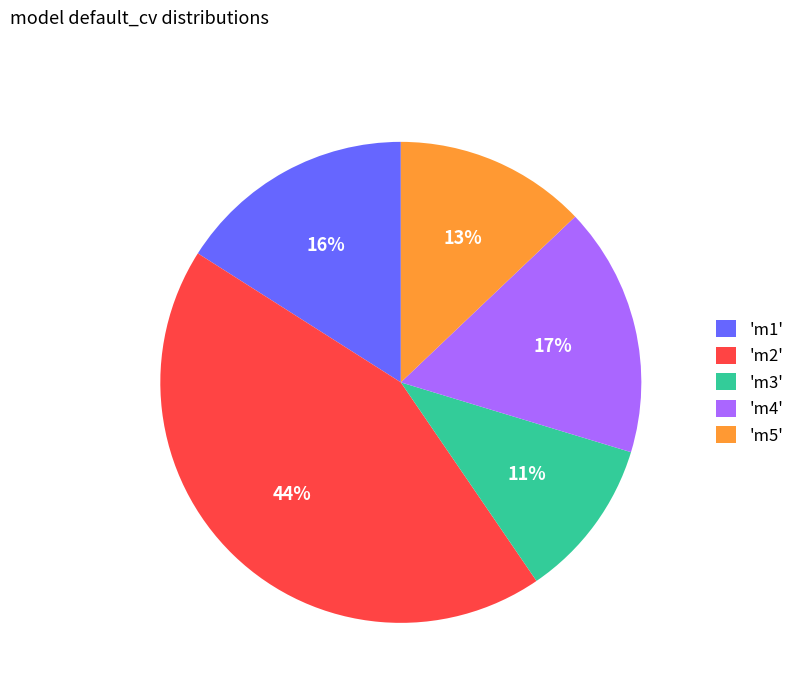

Rank the categories by value from highest to lowest.

'm2', 'm4', 'm1', 'm5', 'm3'